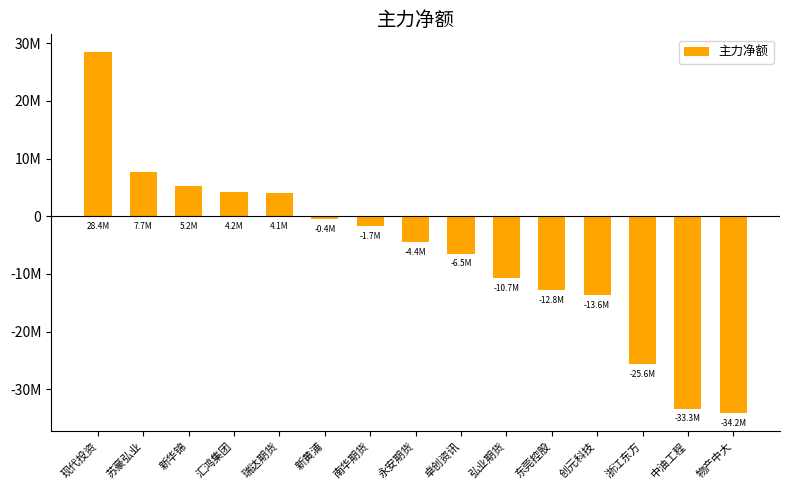

The chart shows a value of 5970399 at 瑞达期货. True or false?

False